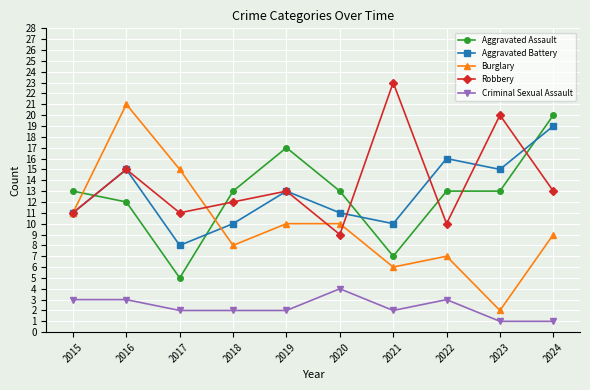

How many intersections are there between Robbery and Aggravated Assault?

6